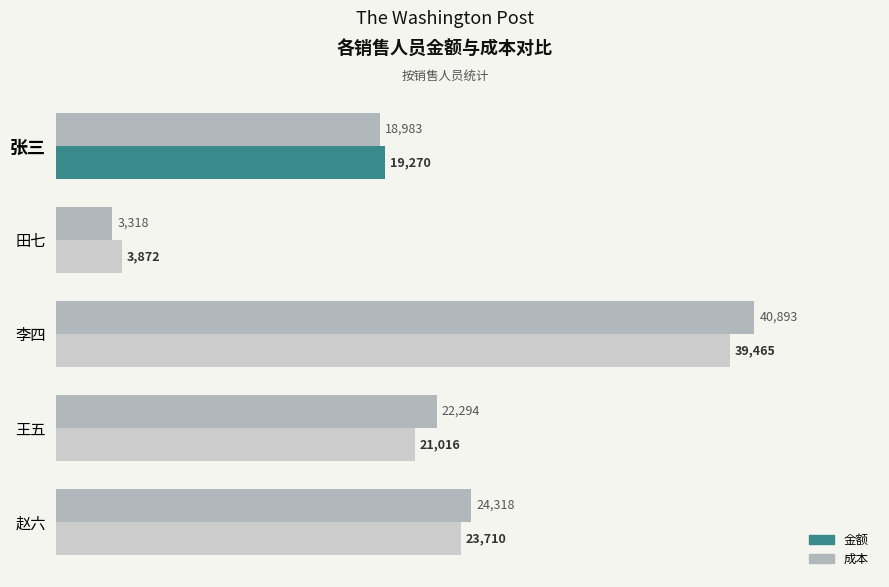

Read the value at 赵六.

24318.4